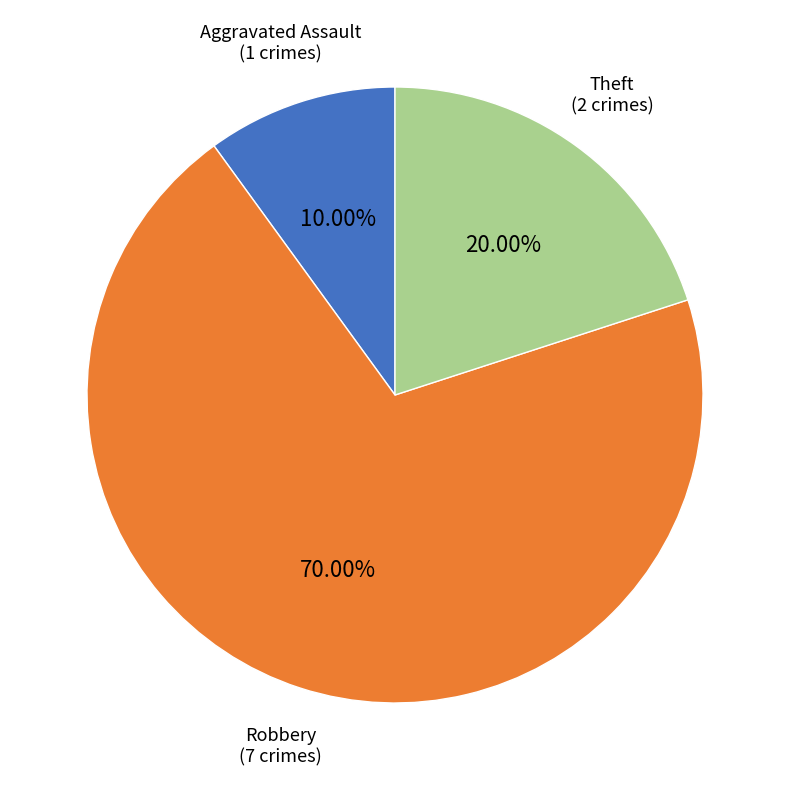

Which slice represents more than half of the pie?

Robbery